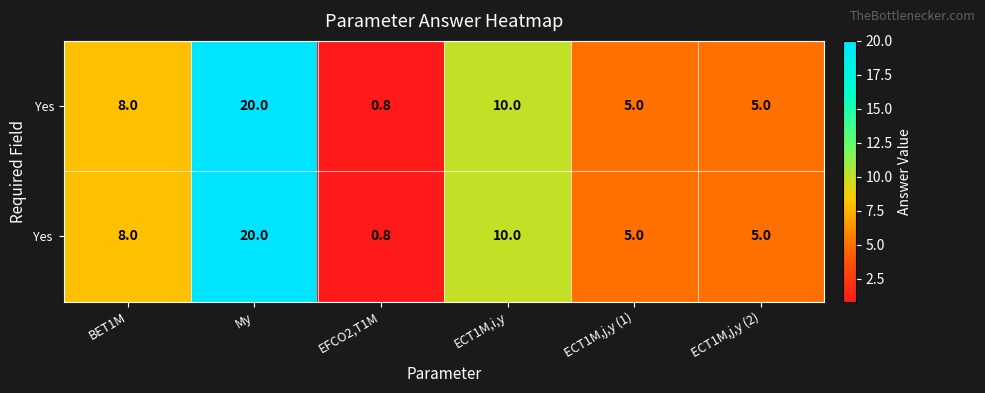

What is the maximum value shown in the chart?

20.0